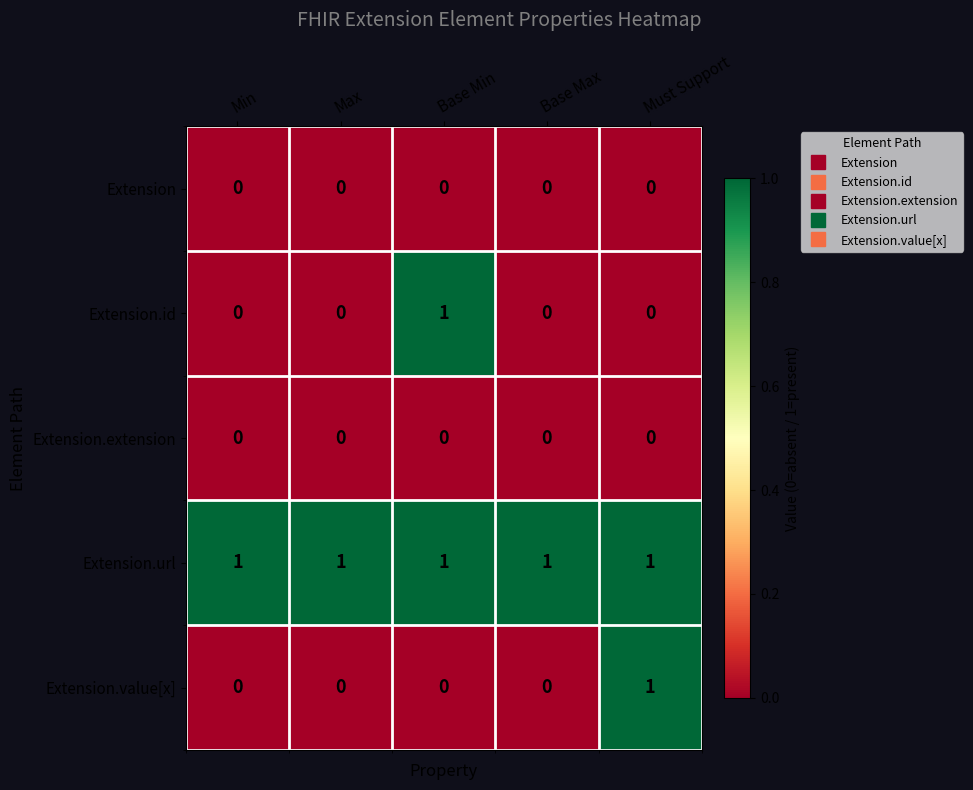

Which series has the largest total across all categories?

Extension.url